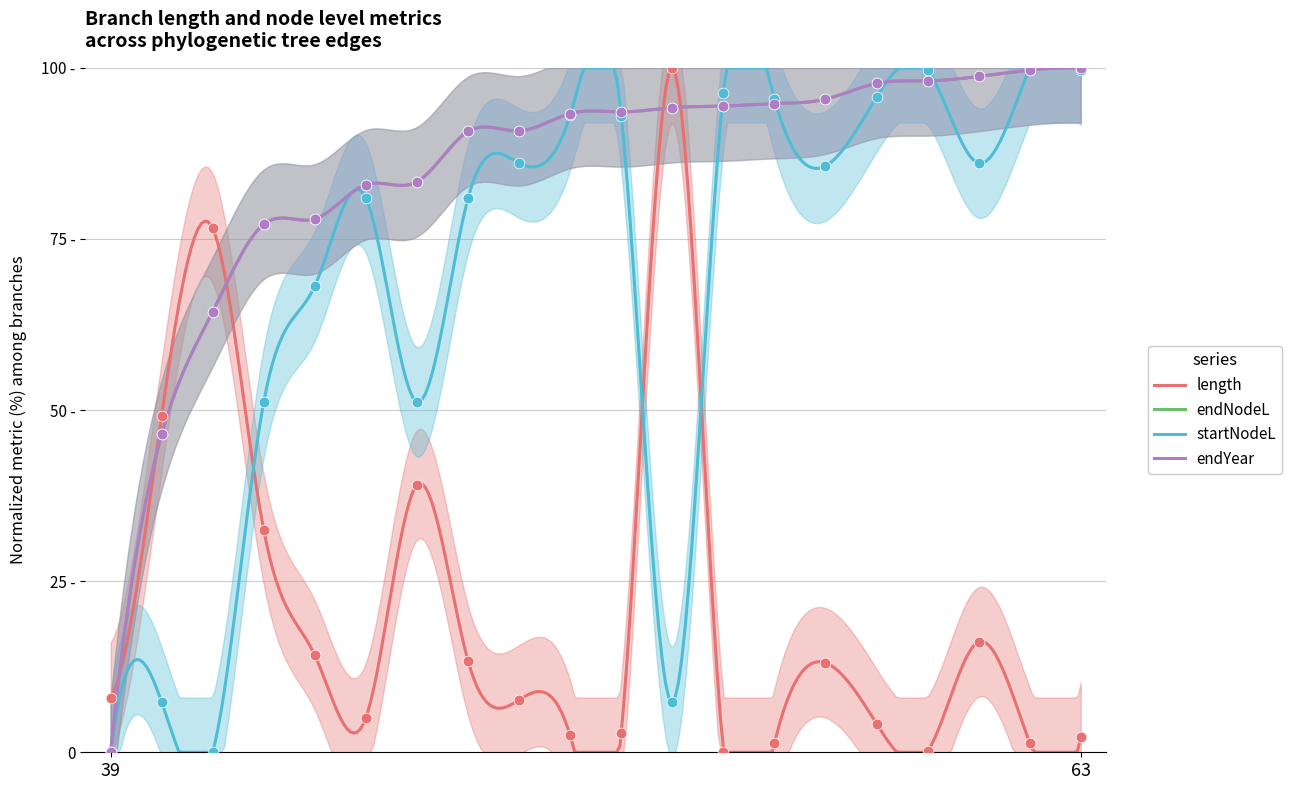

At which category is the sum across all series the highest?

63